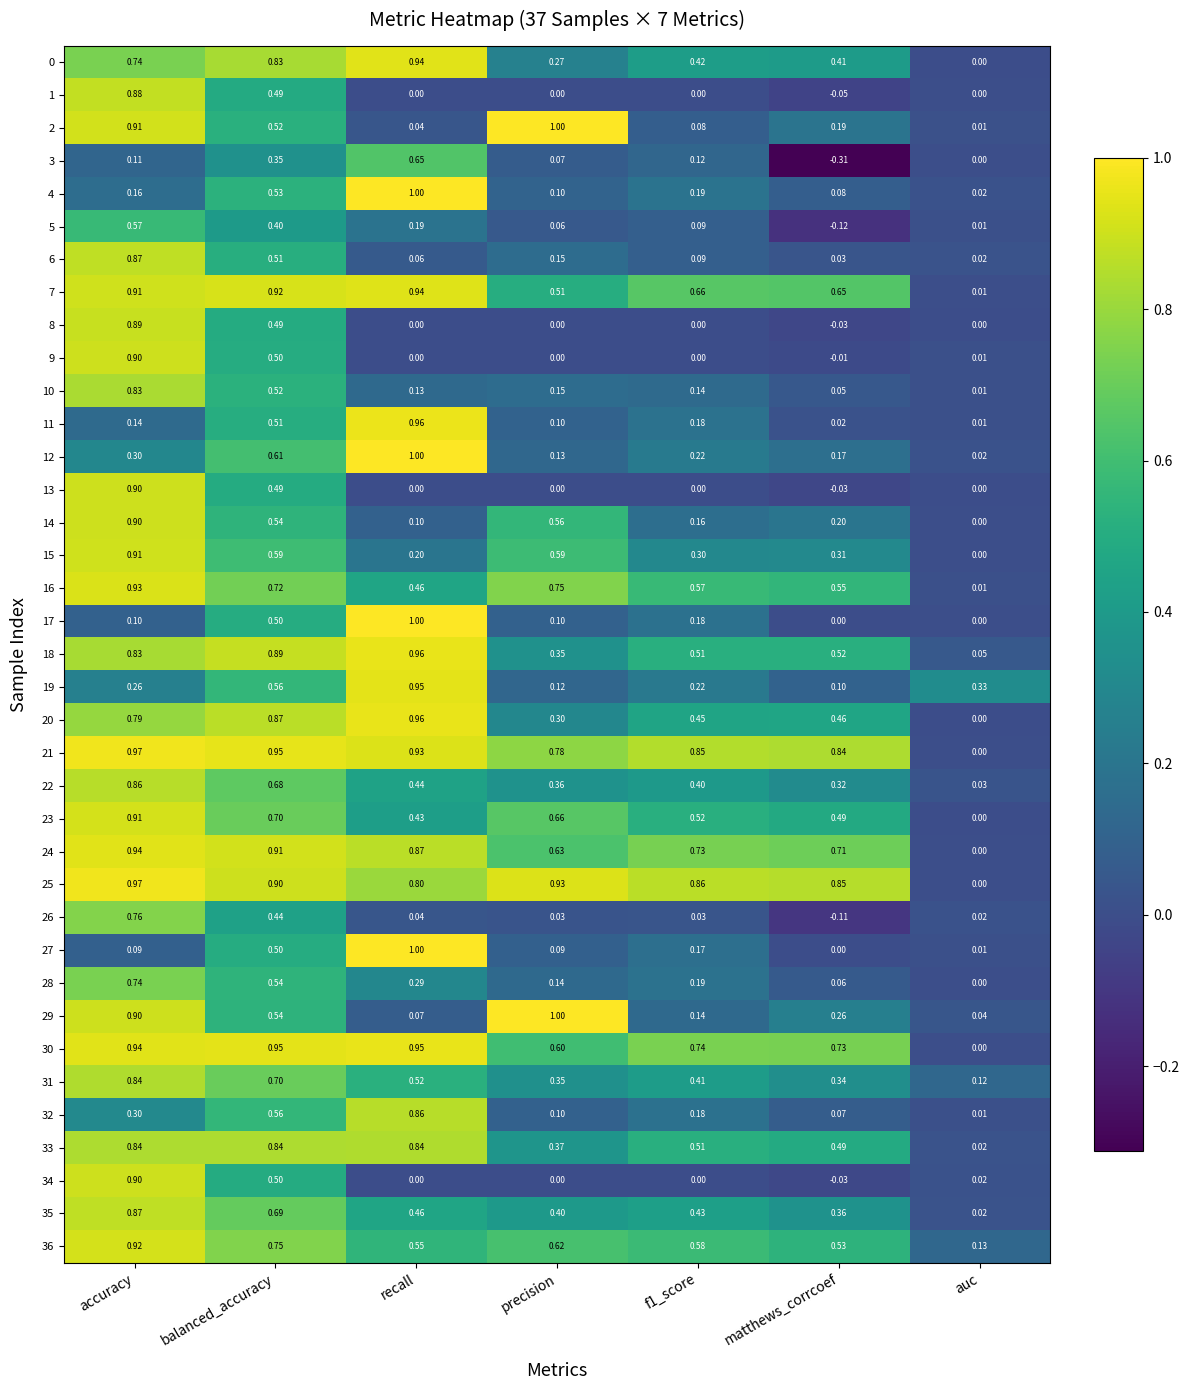

At which label is 29 closest to 0?

auc